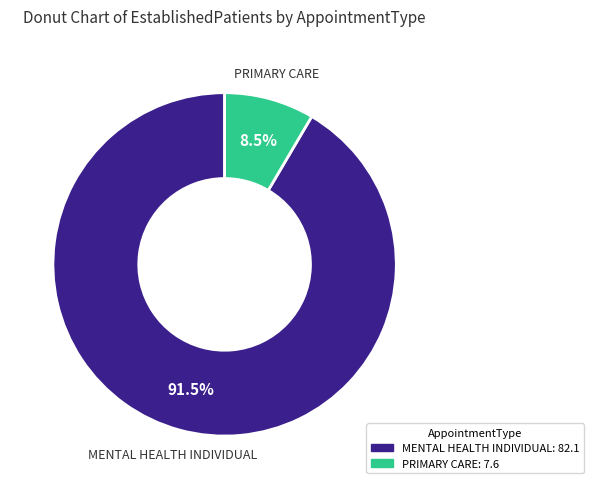

What is the largest slice in the pie chart?

MENTAL HEALTH INDIVIDUAL